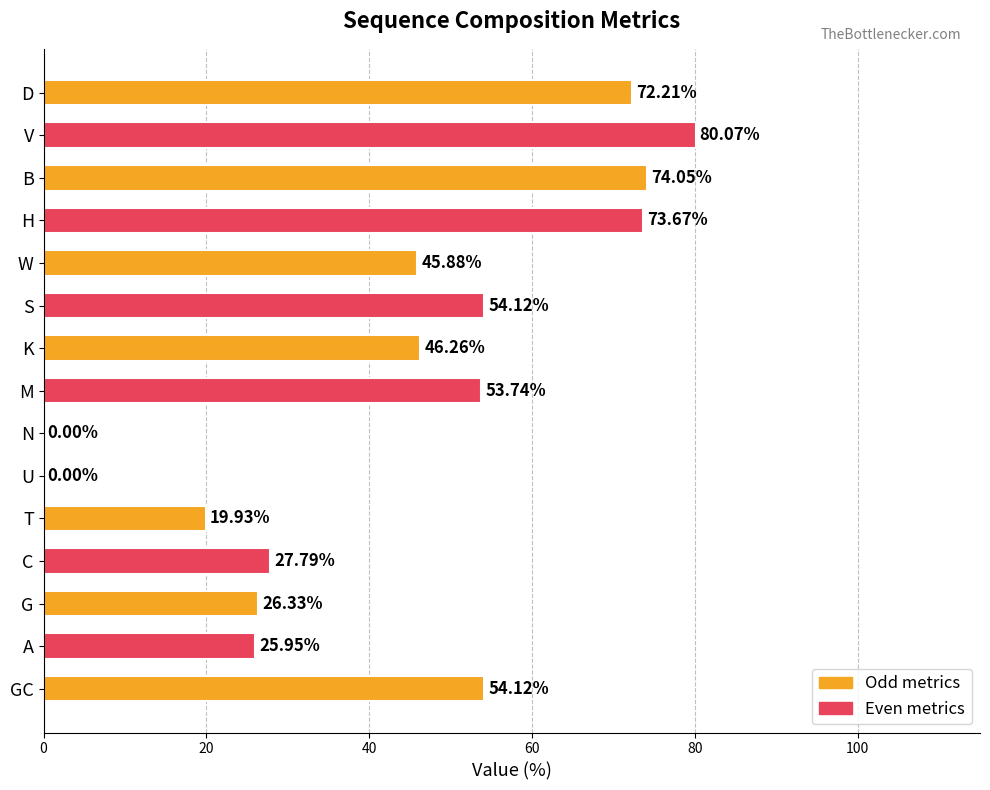

Count the number of categories in the chart.

15